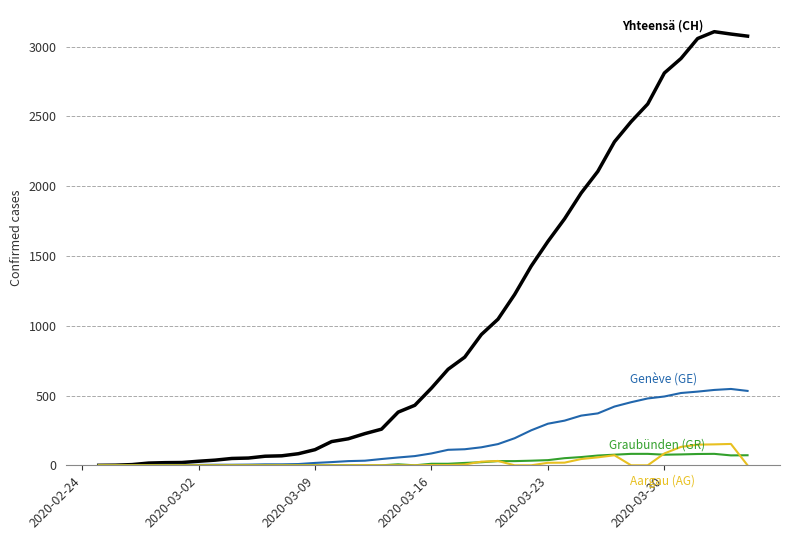

What is the greatest value displayed?

3107